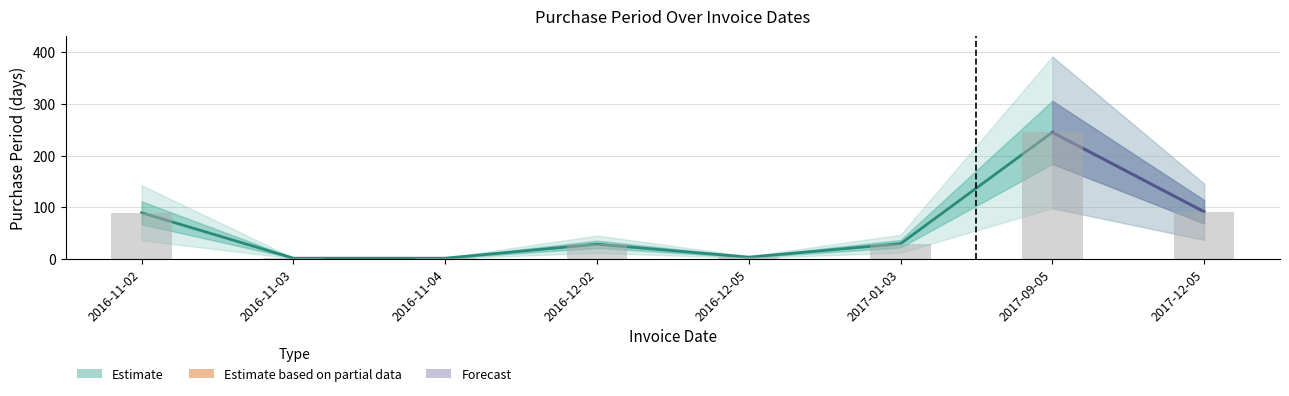

The value at 2017-01-03 is 29. True or false?

True